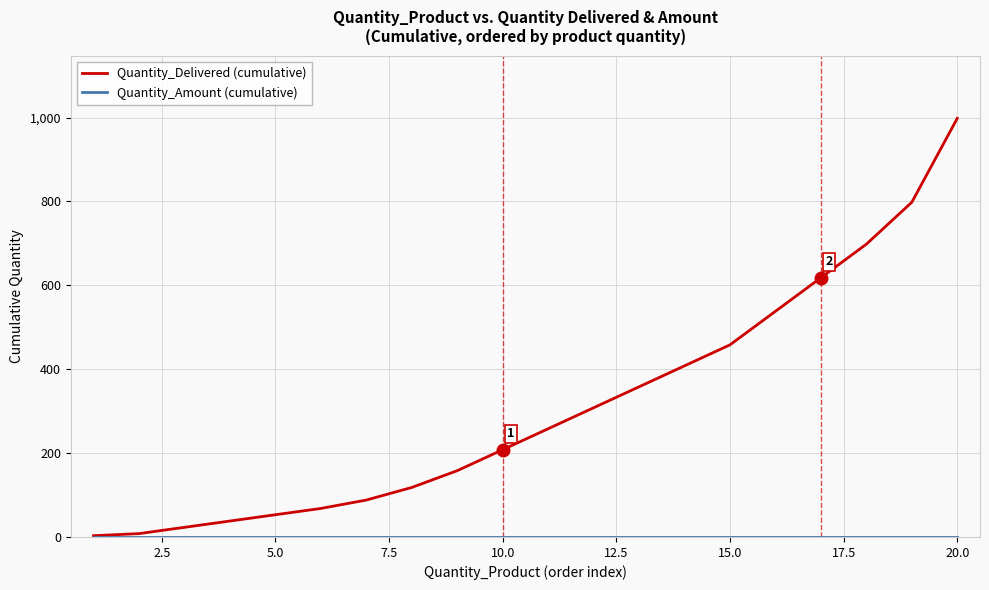

Which series has the largest total across all categories?

Quantity_Delivered (cumulative)